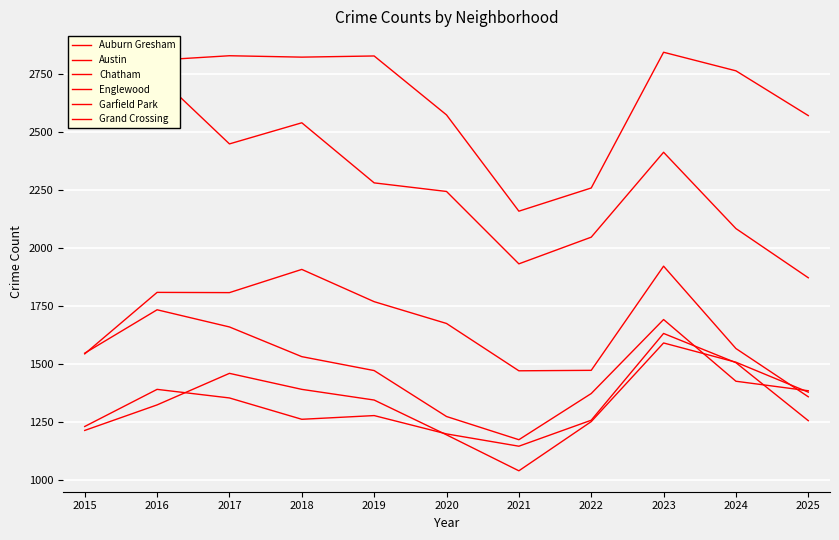

Rank the series by their maximum value, from highest to lowest.

Austin, Englewood, Garfield Park, Auburn Gresham, Grand Crossing, Chatham